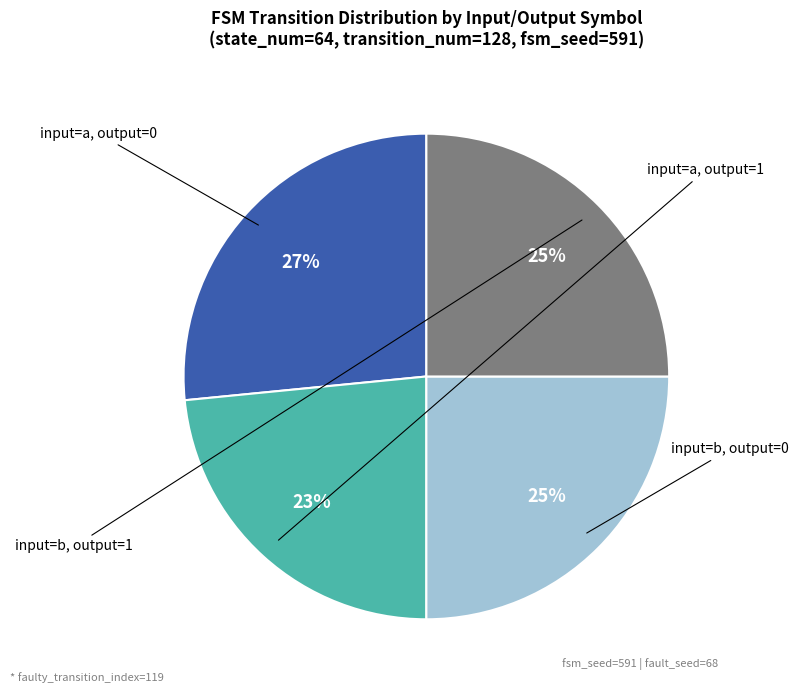

To the nearest percent, what is the average slice percentage?

25%